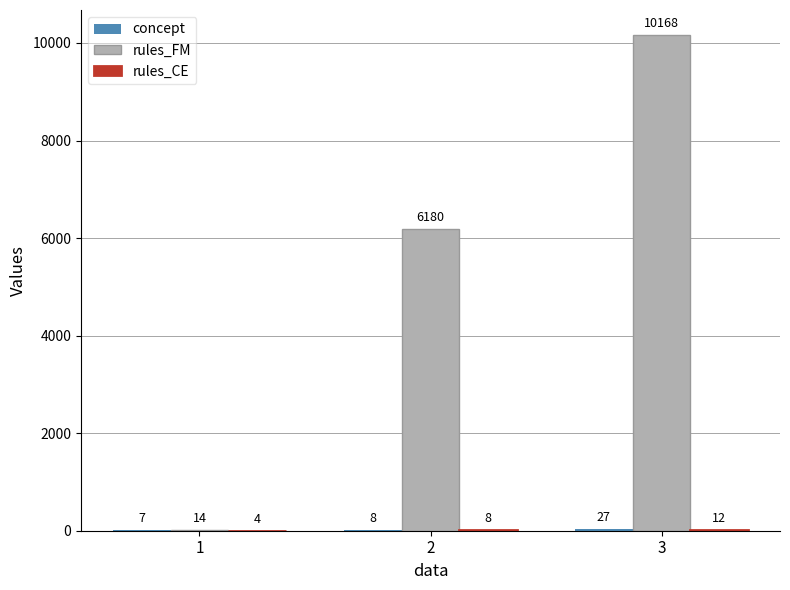

What is the greatest value displayed?

10168